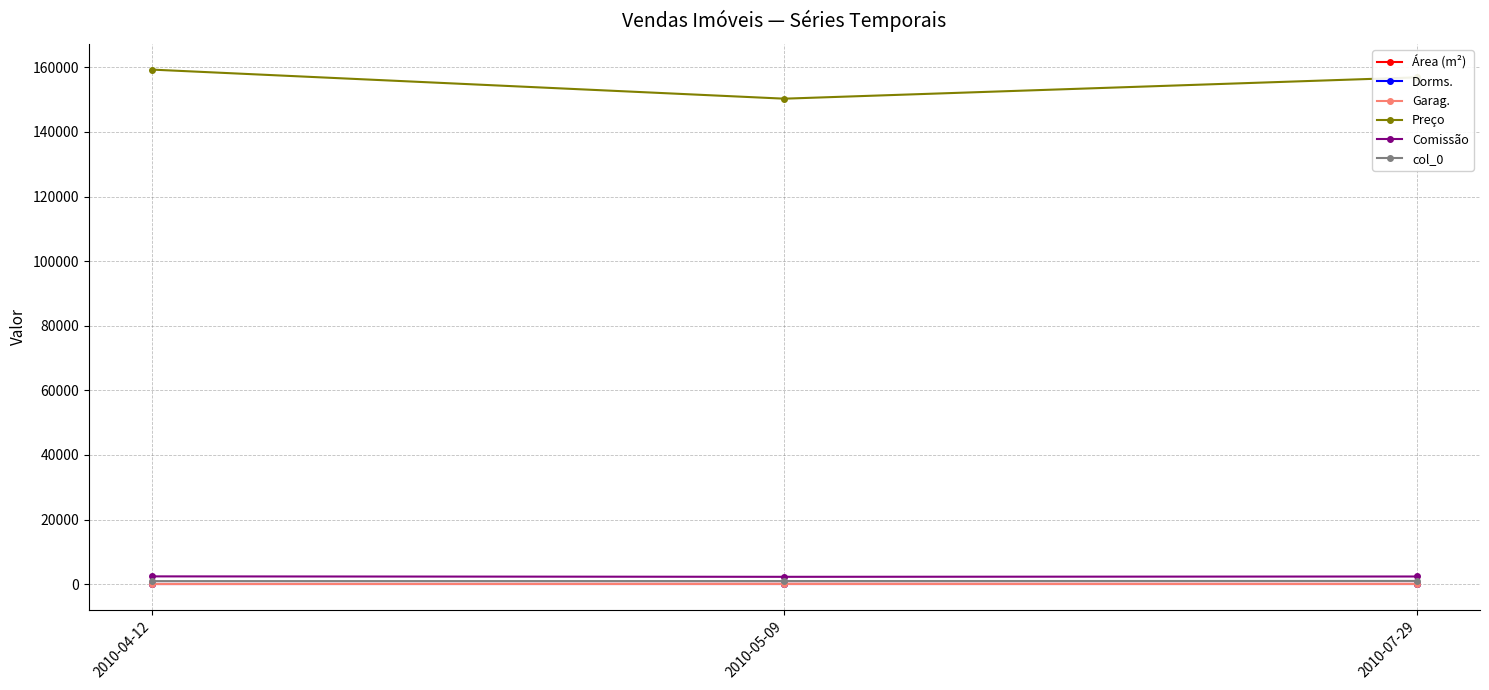

What is the label of the 3rd point from the right?

2010-04-12